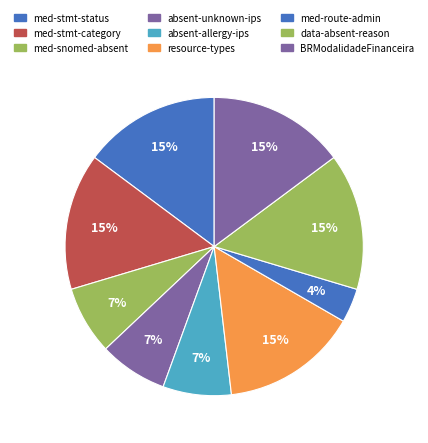

What is the smallest slice in the pie chart?

med-route-admin